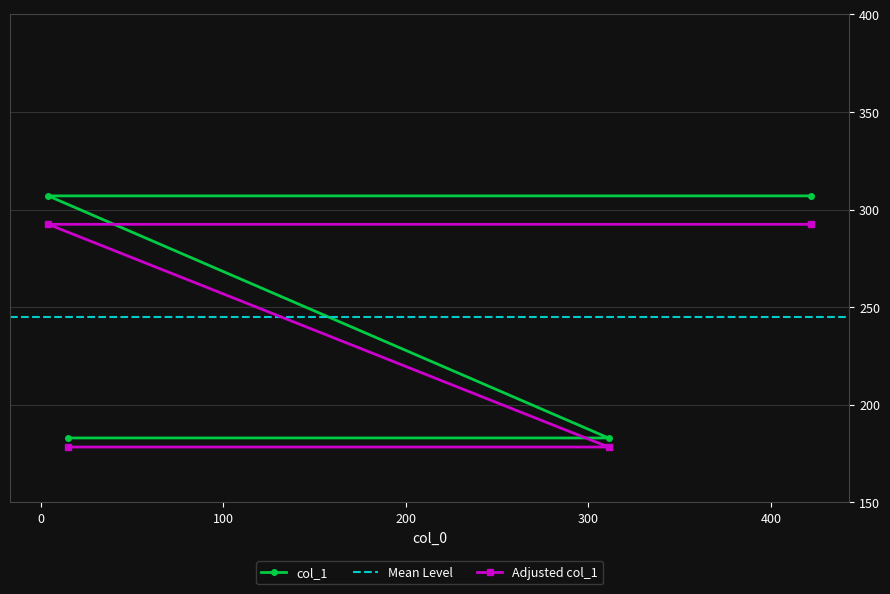

Rank the categories by value from lowest to highest.

15, 311, 4, 422